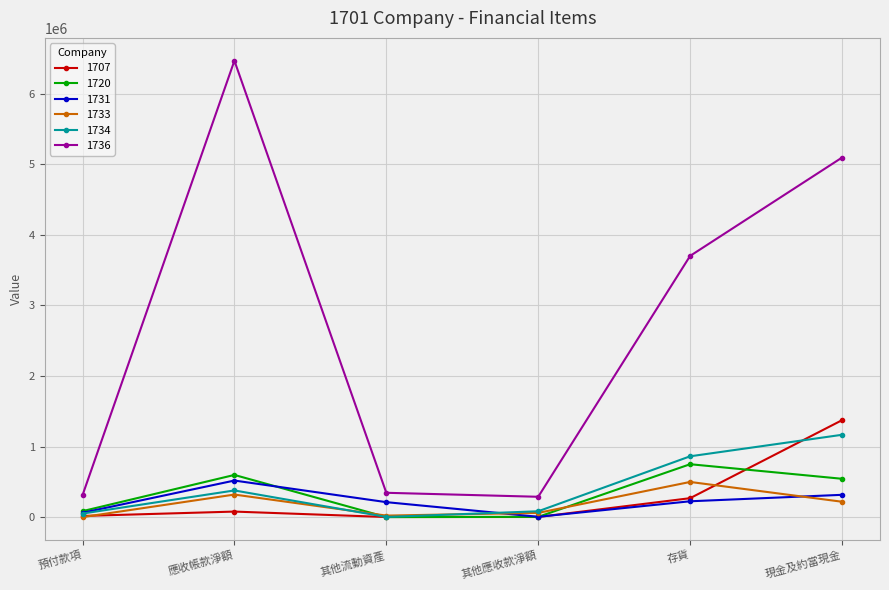

The value of 1720 at 存貨 is 348058. True or false?

False